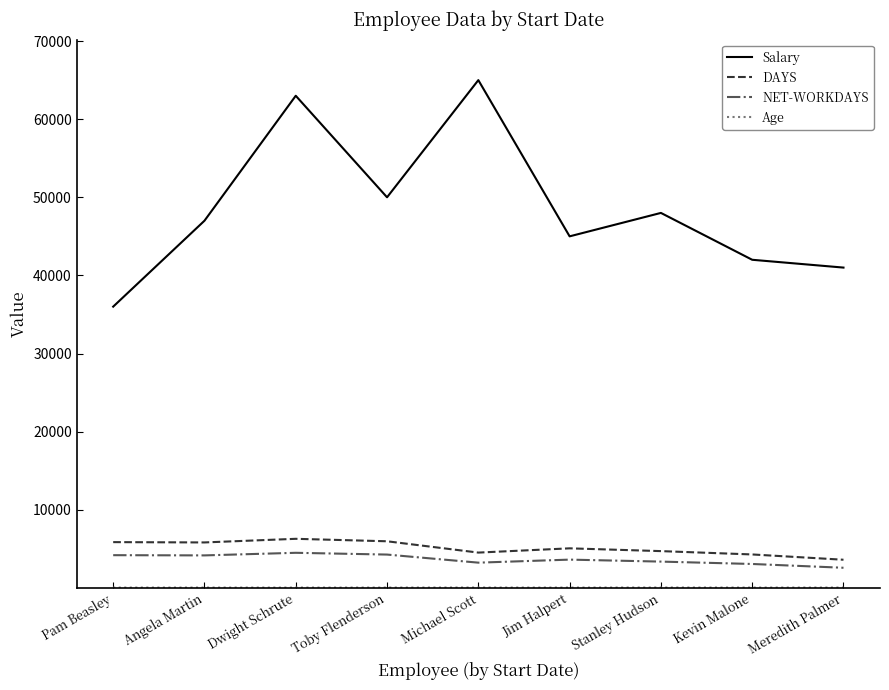

The value of Salary at Stanley Hudson is 48000. True or false?

True